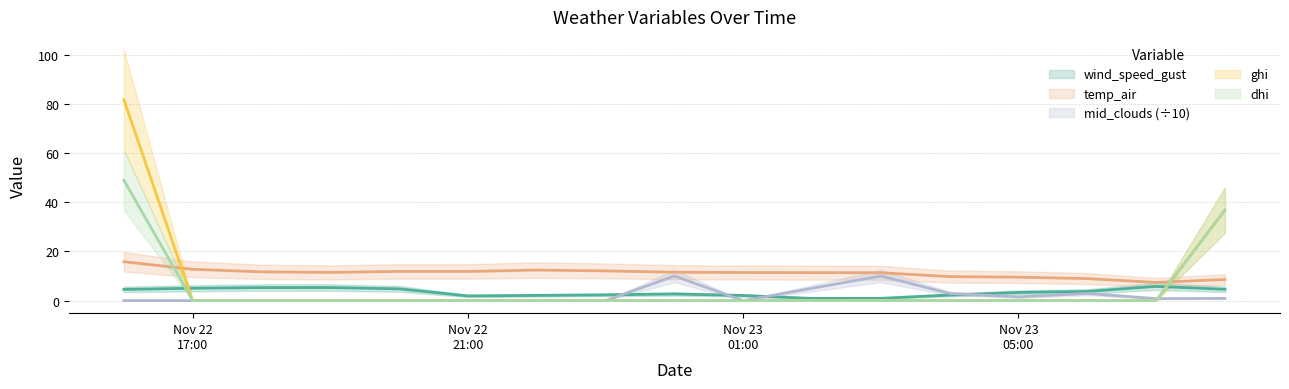

Reading right to left, list all the values displayed in this chart.

wind_speed_gust: 4.6	5.8	3.7	3.3	2.3	0.9	0.9	2.1	2.7	2.3	2.1	1.9	4.8	5.3	5.3	5.0	4.5
temp_air: 8.6	7.4	8.9	9.5	9.8	11.3	11.4	11.4	11.5	12.1	12.4	11.9	11.9	11.5	11.7	12.7	15.8
mid_clouds: 0.9	0.8	2.9	1.5	2.9	10.0	5.0	0.0	10.0	0.0	0.0	0.0	0.0	0.0	0.0	0.0	0.0
ghi: 36.8	0.0	0.0	0.0	0.0	0.0	0.0	0.0	0.0	0.0	0.0	0.0	0.0	0.0	0.0	0.0	81.7
dhi: 36.8	0.0	0.0	0.0	0.0	0.0	0.0	0.0	0.0	0.0	0.0	0.0	0.0	0.0	0.0	0.0	48.9